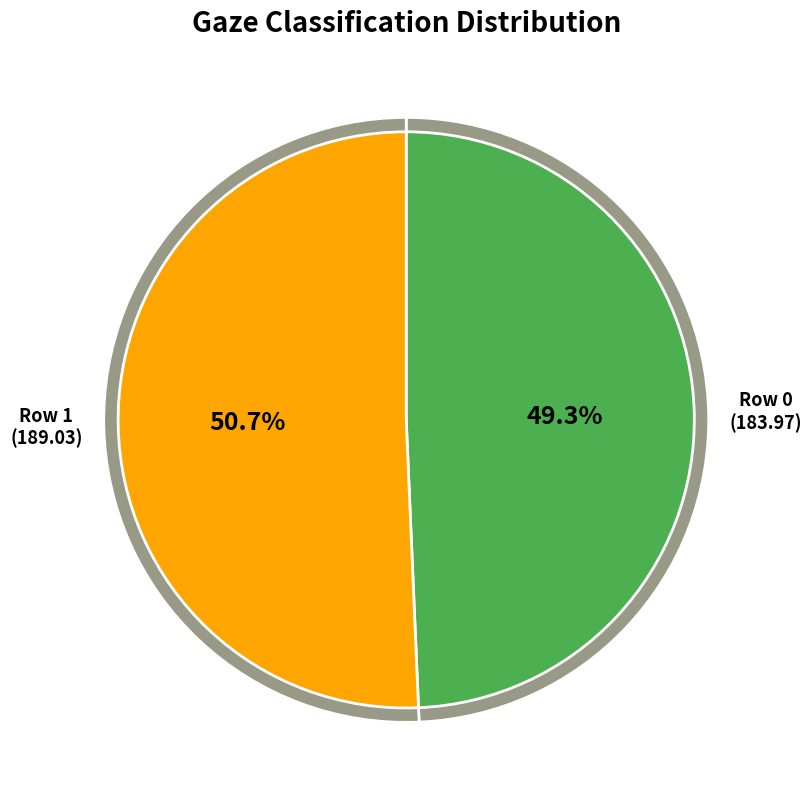

To the nearest percent, what is the average slice percentage?

50%